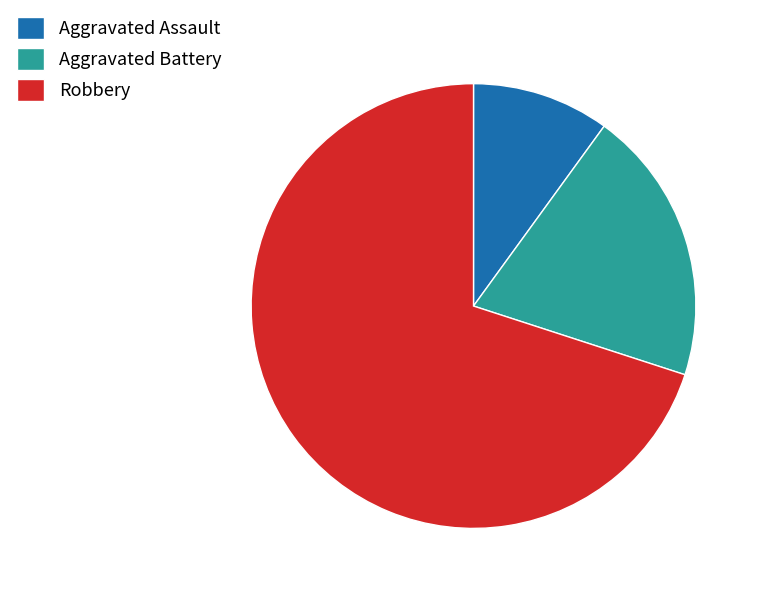

How many slices are in this pie chart?

3